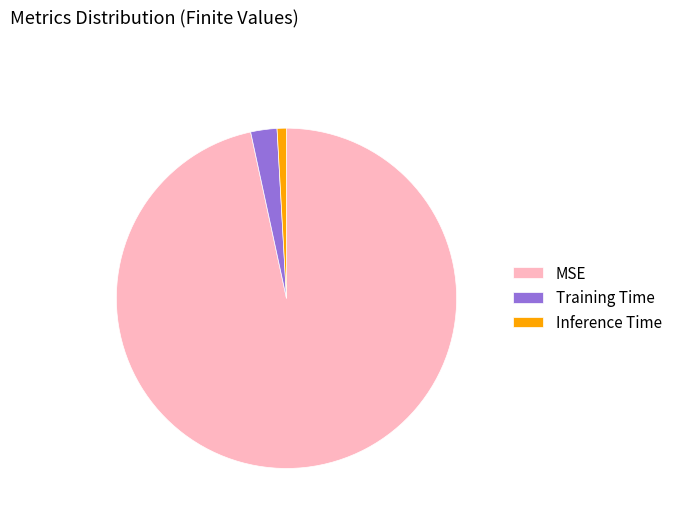

Count the number of slices in the pie.

3